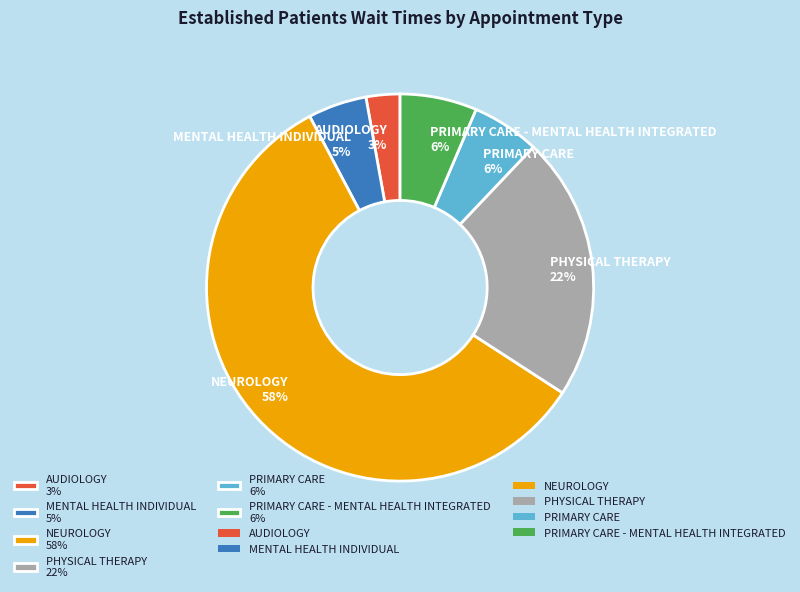

The AUDIOLOGY 3% slice represents 3% of the pie. True or false?

True